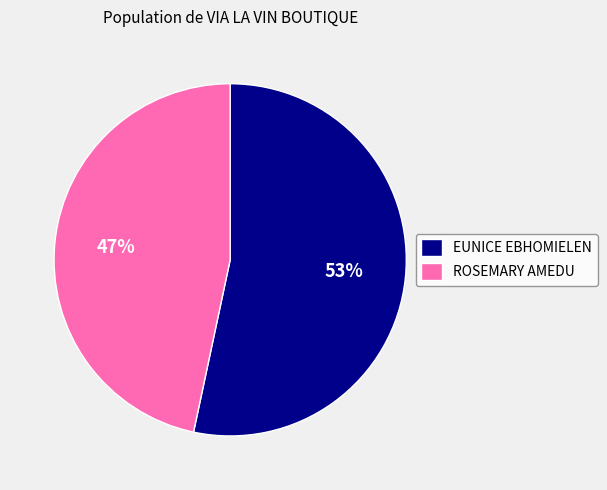

The EUNICE EBHOMIELEN slice represents 53% of the pie. True or false?

True